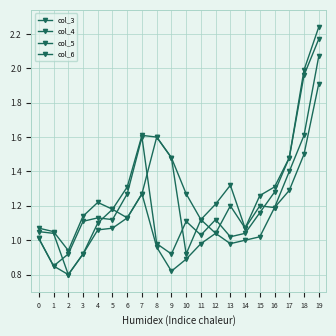

Does the chart have visible grid lines?

Yes